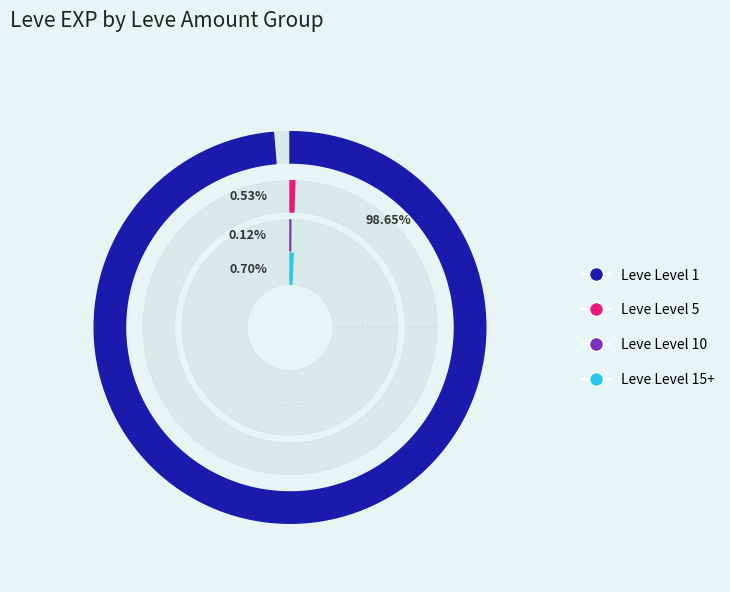

True or false: Raisins accounts for 1% of the total.

False